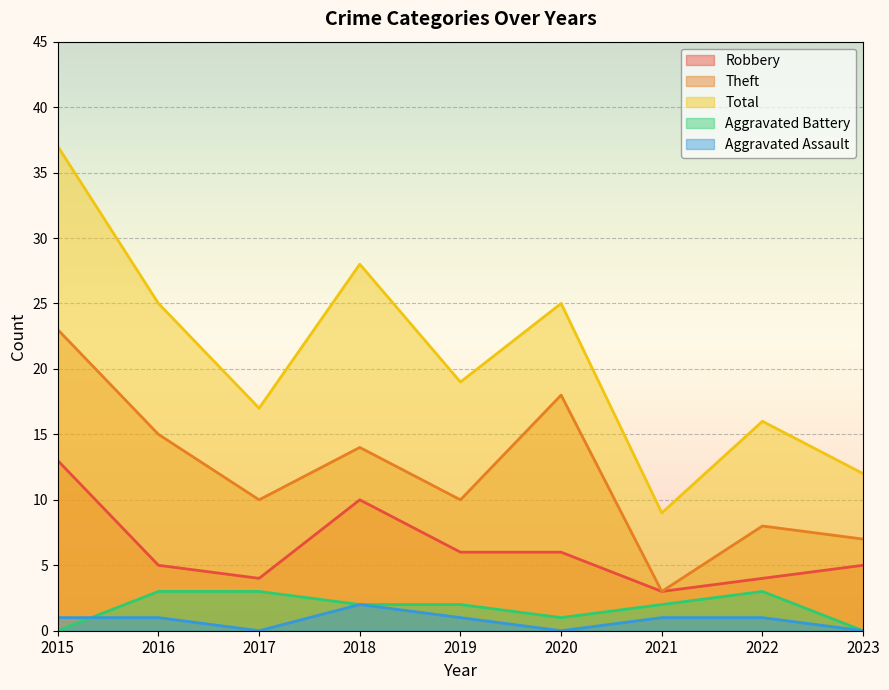

At which category does Aggravated Battery reach its first local valley?

2020